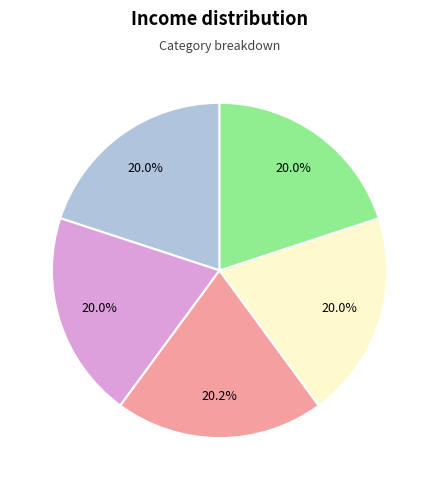

Is there a majority slice in this chart?

No